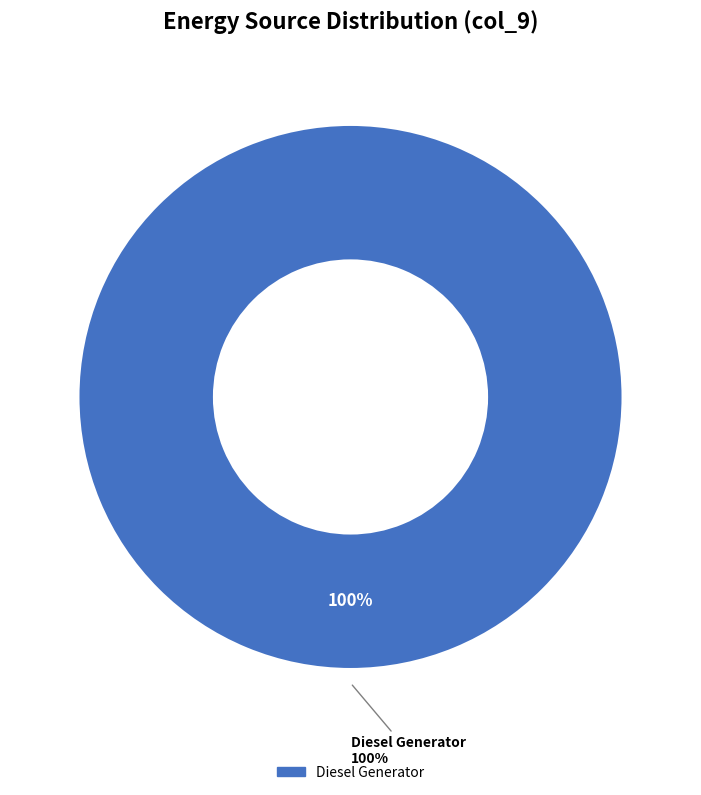

Which category accounts for the majority?

Diesel Generator